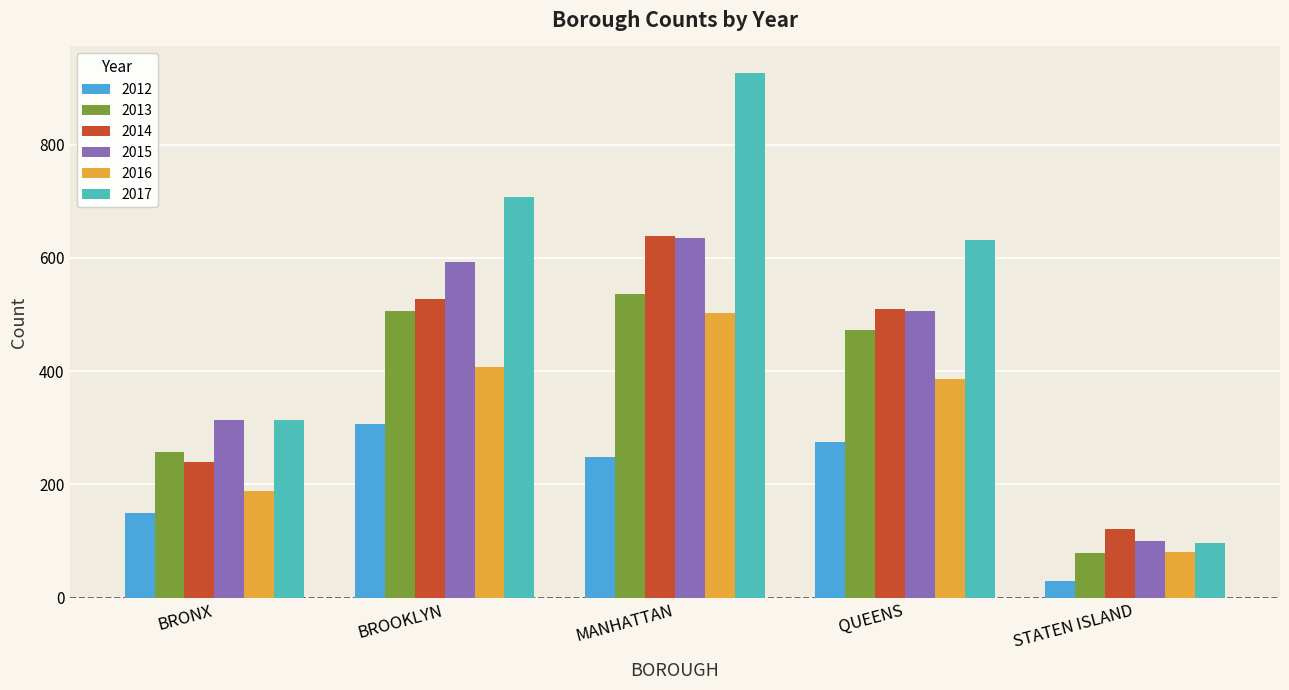

What is the value of the 2013 bar at the 1st from the left?

257